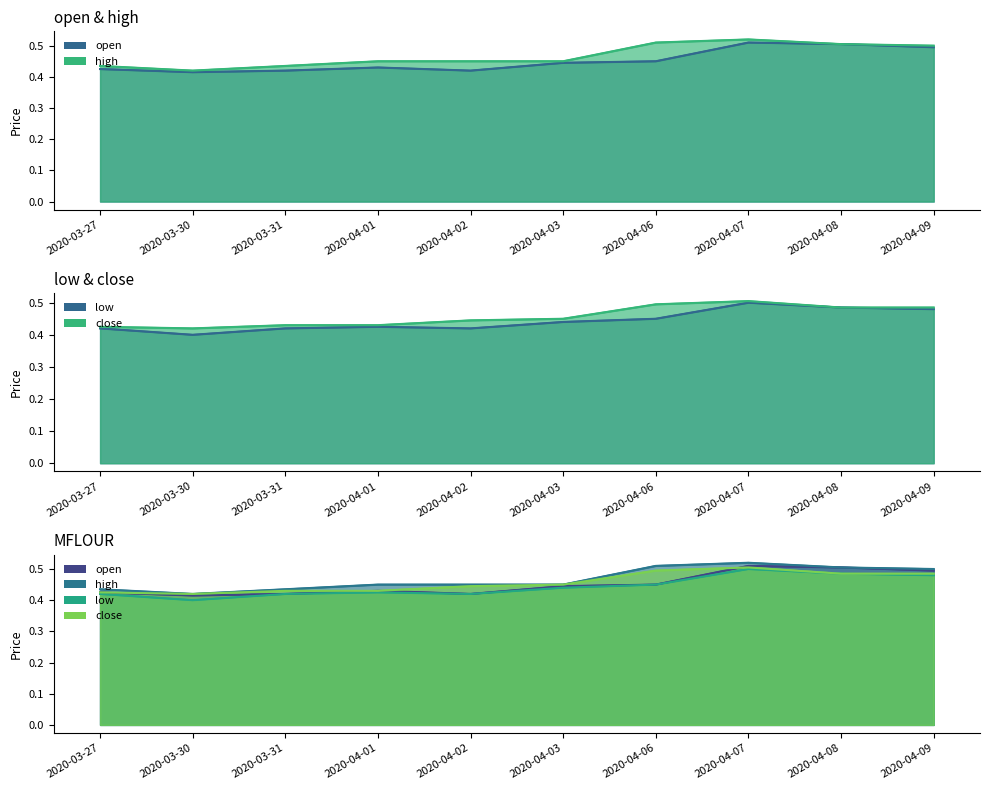

True or false: open and low intersect in this chart.

False